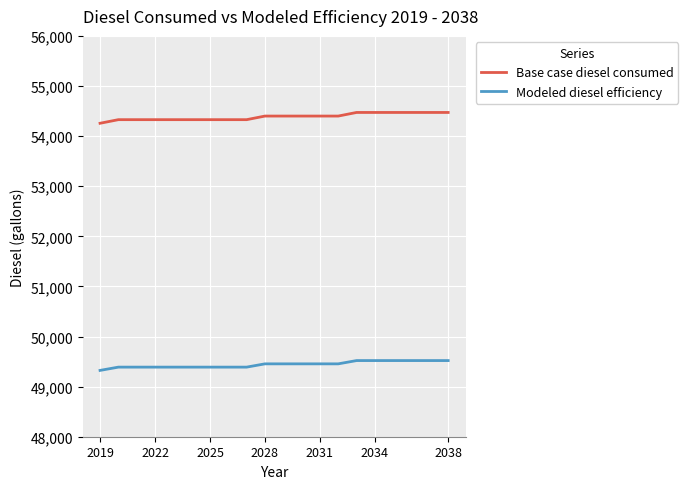

True or false: Base case diesel consumed and Modeled diesel efficiency intersect in this chart.

False